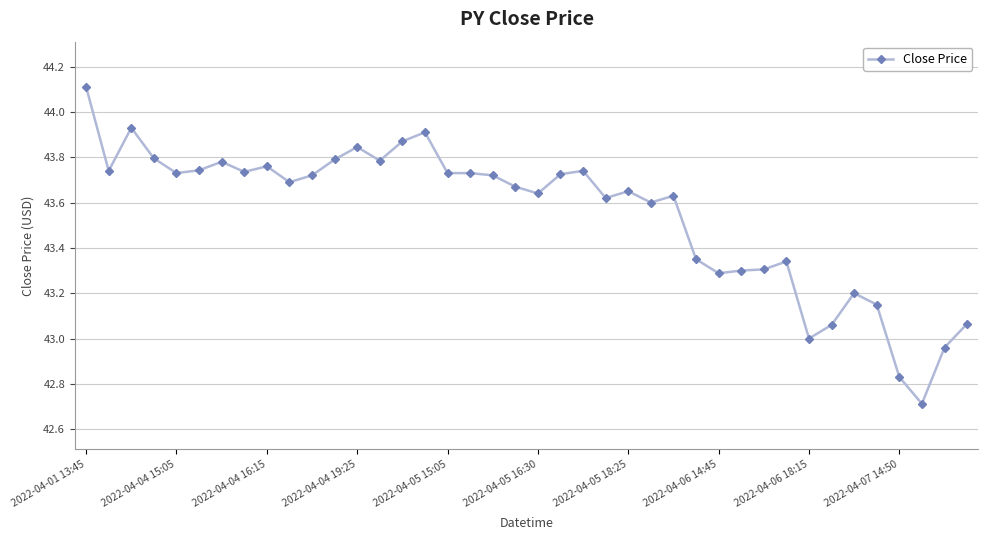

What is the maximum value shown in the chart?

44.1